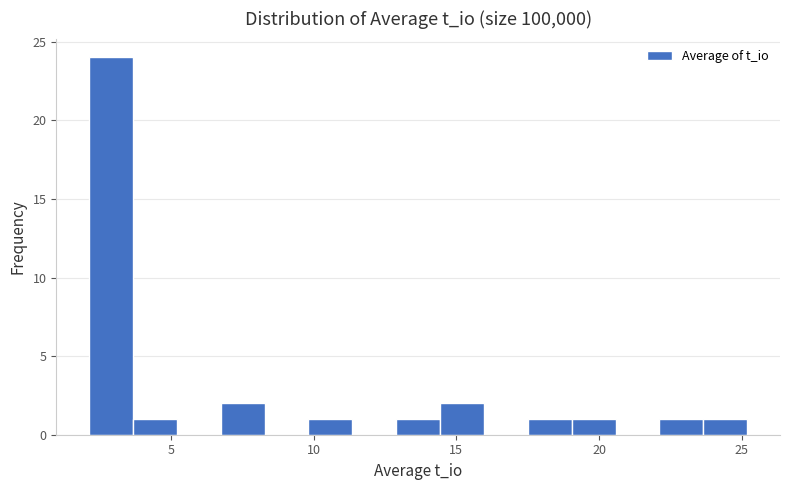

Around what value on the x-axis is the tallest bar? Give the approximate position of its centre, as read against the axis.

3.0